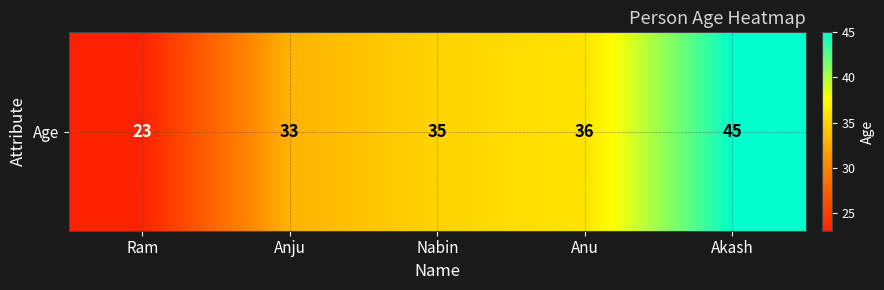

What is the smallest value displayed?

23